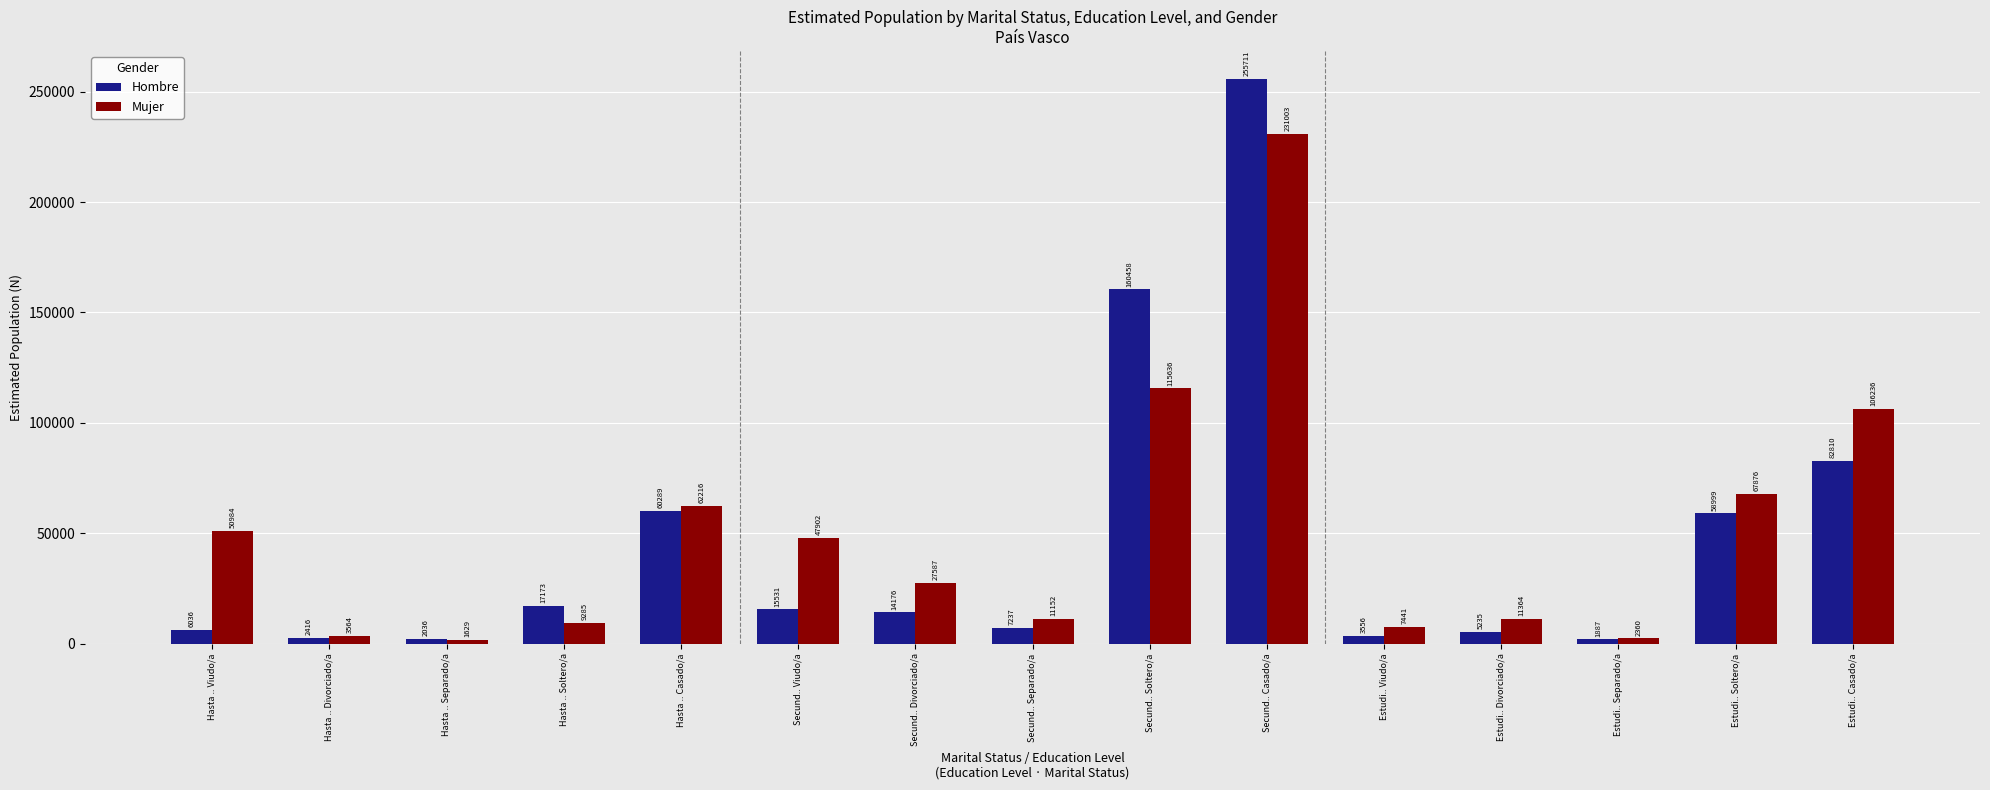

What is the label of the 4th bar from the right?

Estudi.. Divorciado/a